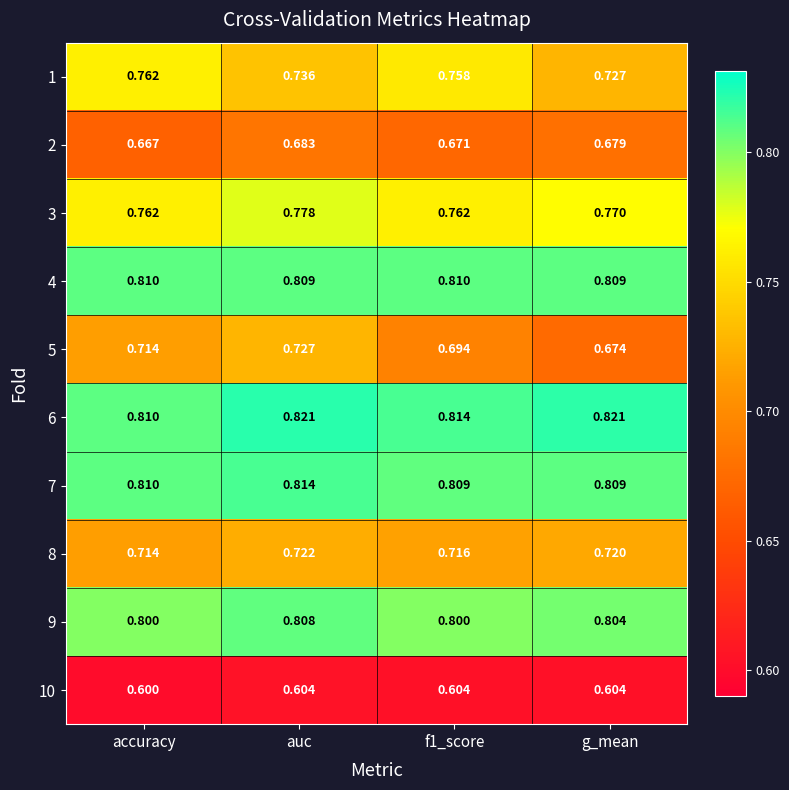

Which category has the lowest value across all series?

accuracy